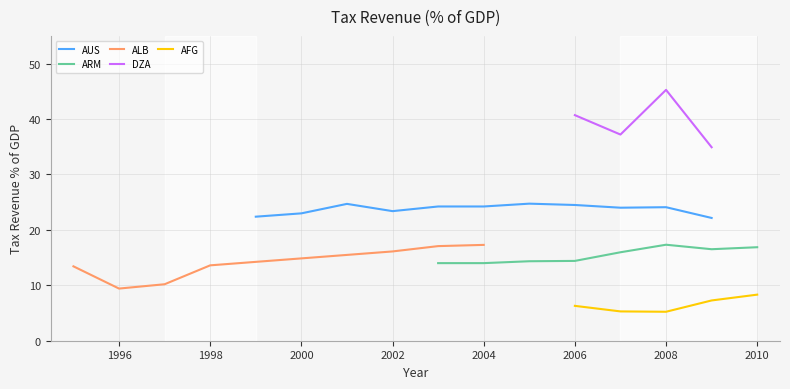

How many lines are shown in the chart?

5